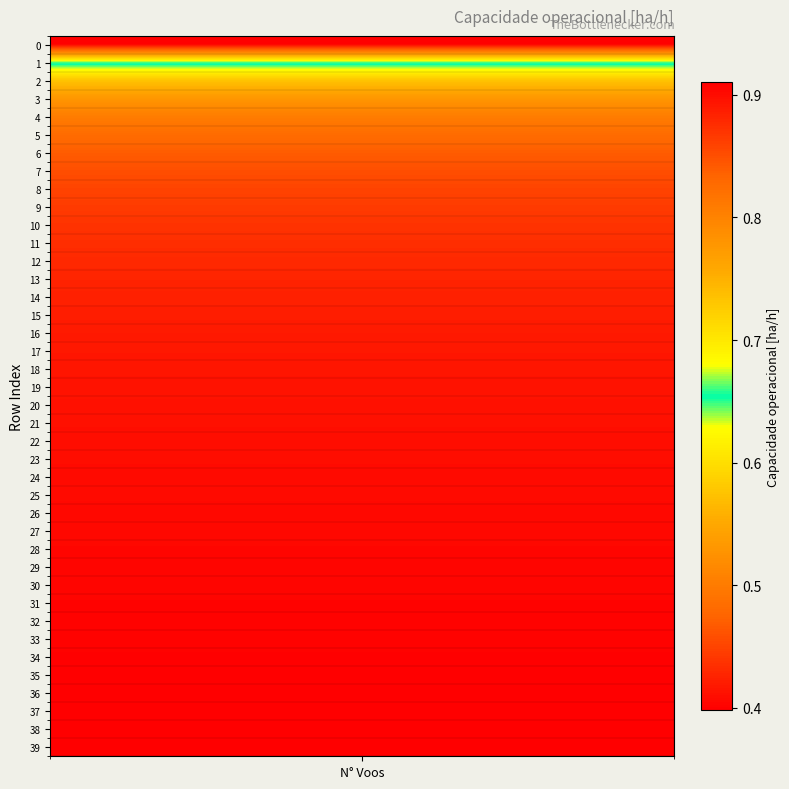

Reading left to right, list all the values displayed in this chart.

0.4	0.6	0.7	0.8	0.8	0.8	0.8	0.9	0.9	0.9	0.9	0.9	0.9	0.9	0.9	0.9	0.9	0.9	0.9	0.9	0.9	0.9	0.9	0.9	0.9	0.9	0.9	0.9	0.9	0.9	0.9	0.9	0.9	0.9	0.9	0.9	0.9	0.9	0.9	0.9